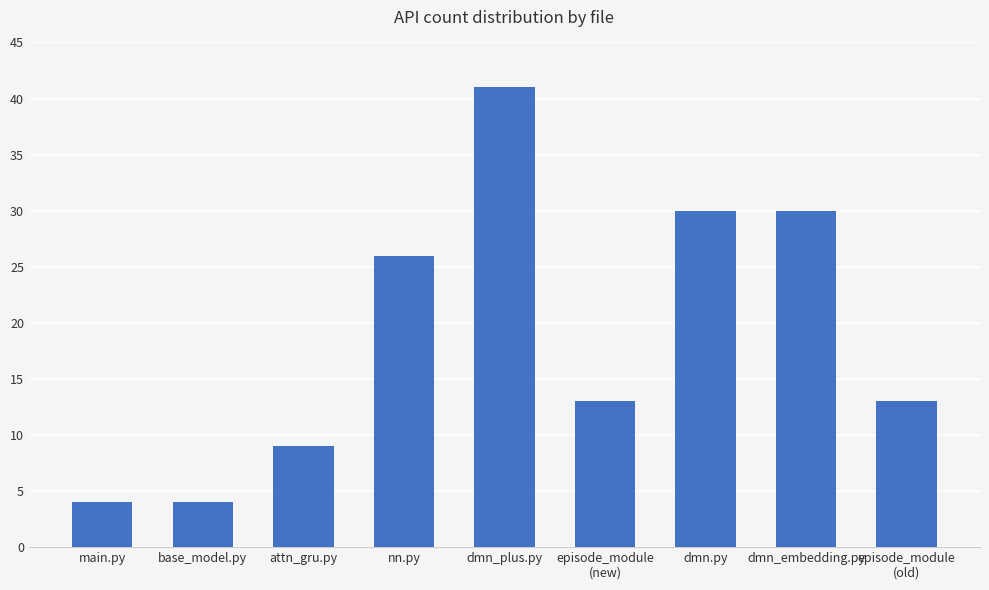

Does the chart contain stacked bars?

No